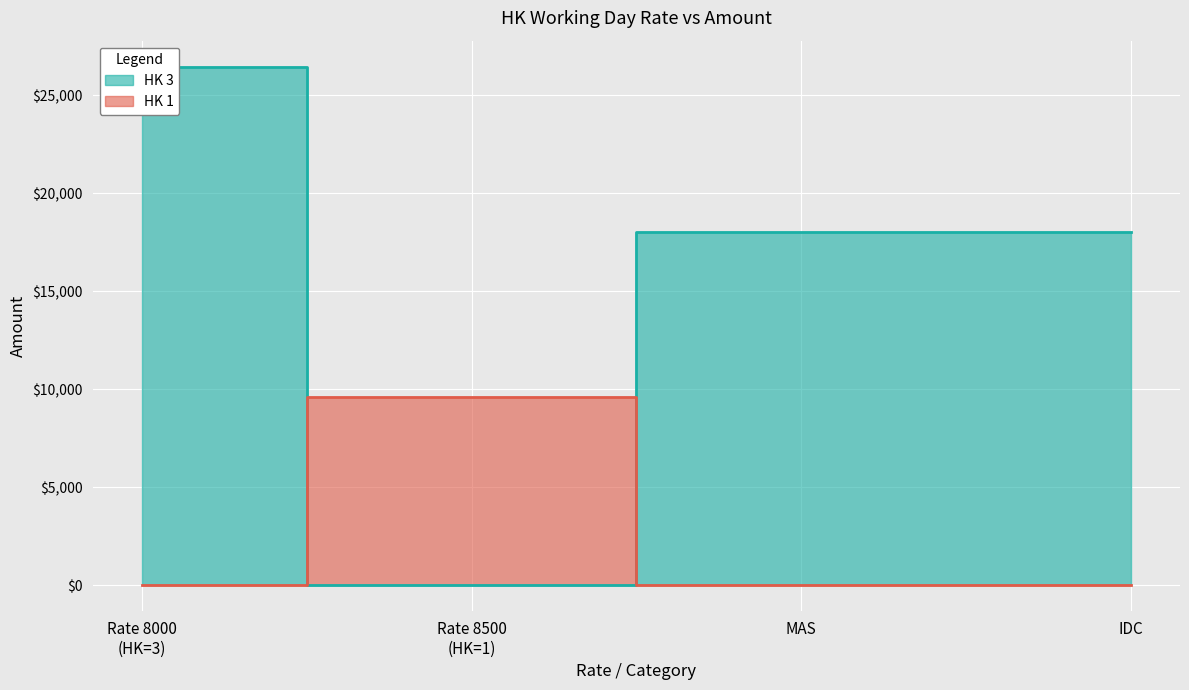

What is the sum of the HK 1 values at 8500 and 18023.887096774193?

19193.5